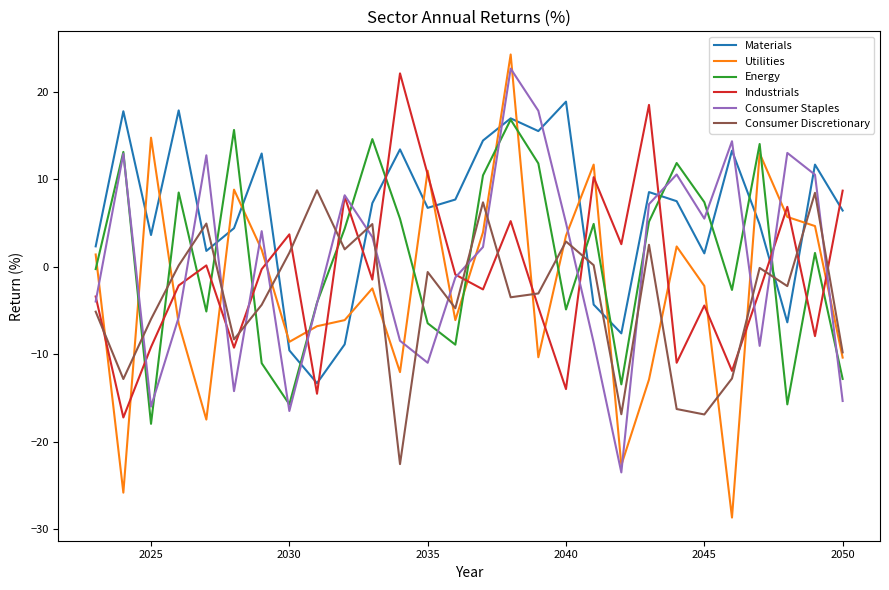

Which series has the largest range (max minus min)?

Utilities